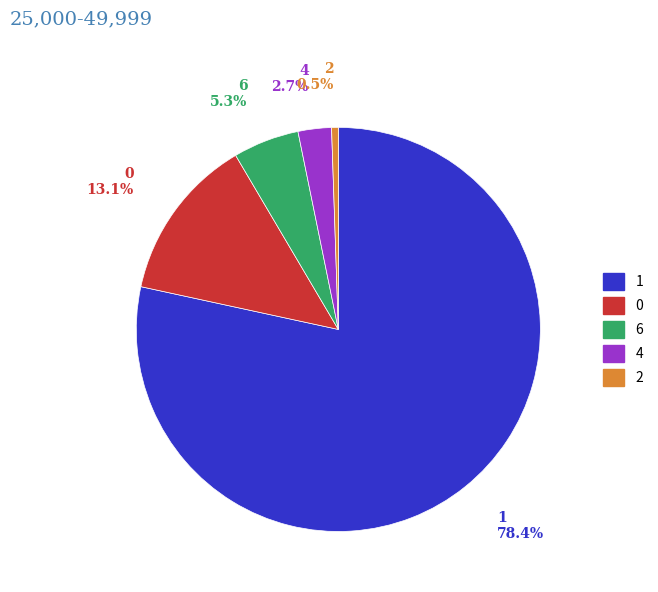

What is the majority slice?

1 78.4%